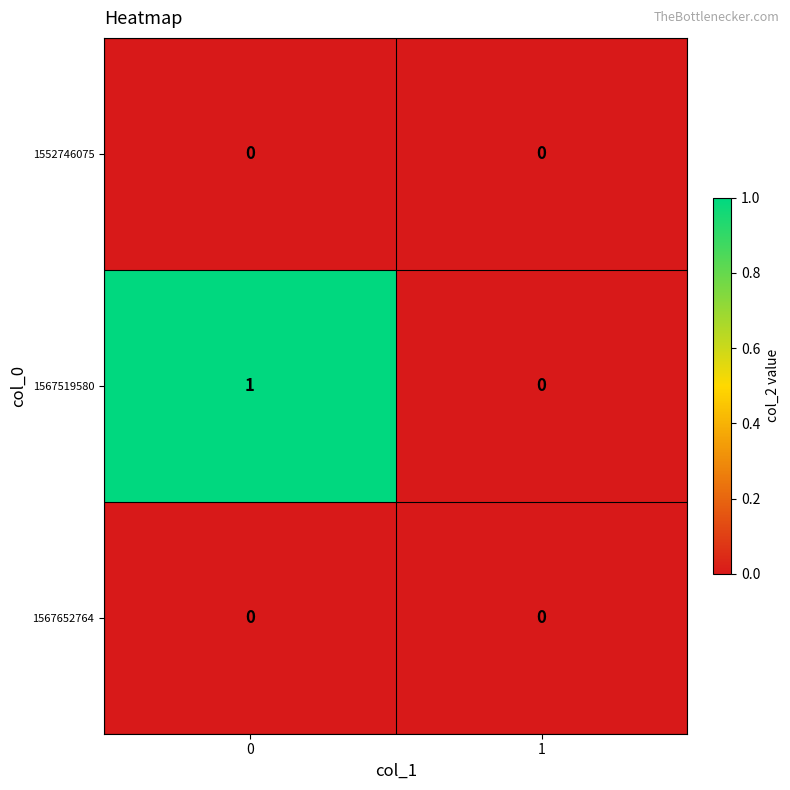

Which series has the widest spread of values?

1567519580